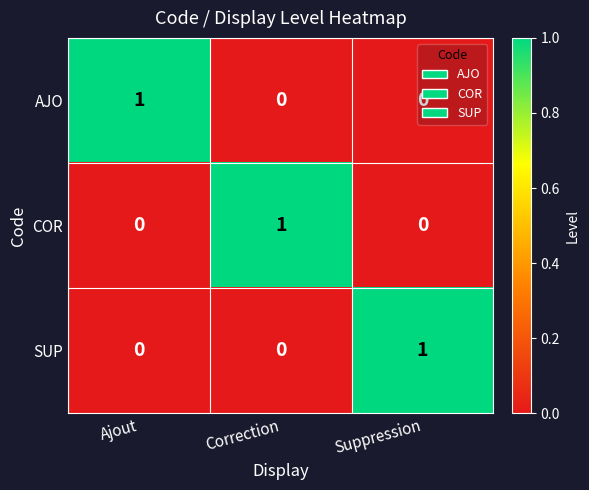

How many COR values are between 0 and 1?

3